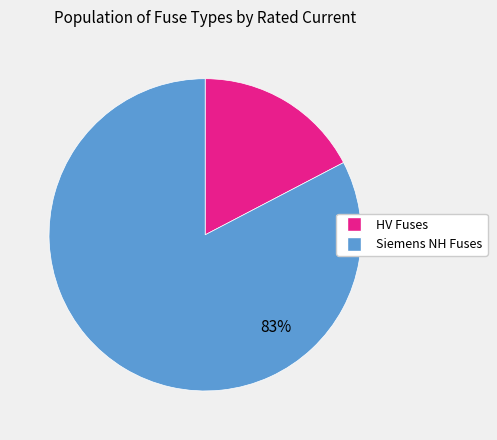

Is there a majority slice in this chart?

Yes